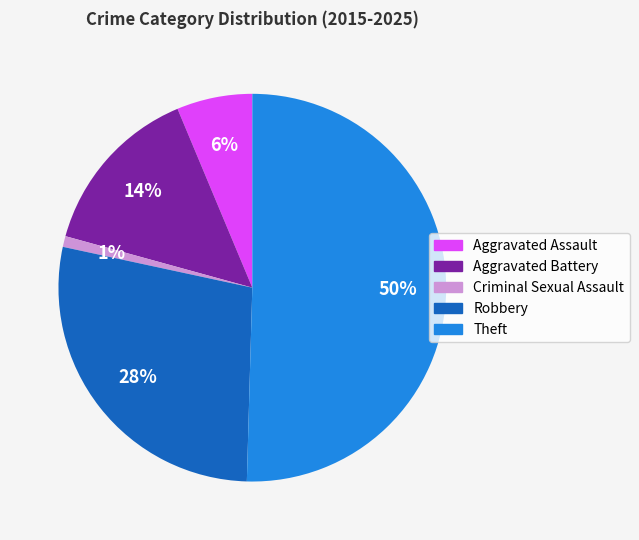

Which slice is the smallest?

Criminal Sexual Assault